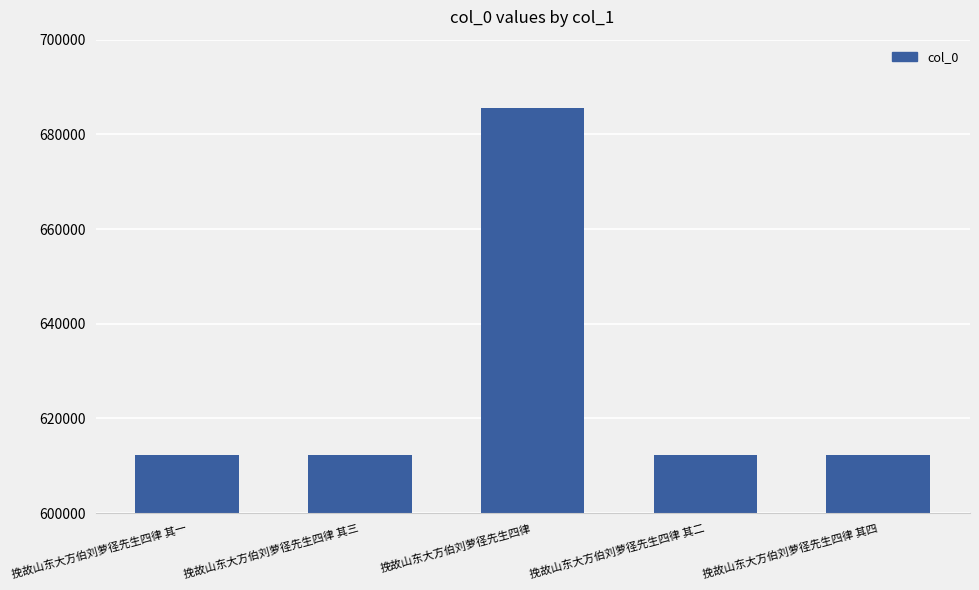

At which category does the chart reach its peak across all series?

挽故山东大方伯刘萝径先生四律